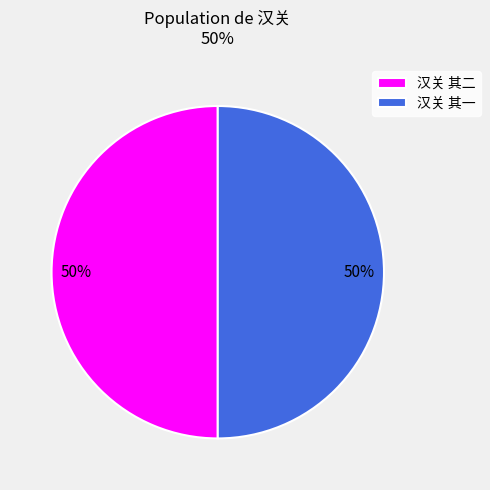

What percentage is the 汉关 其一 slice, to the nearest percent?

50%